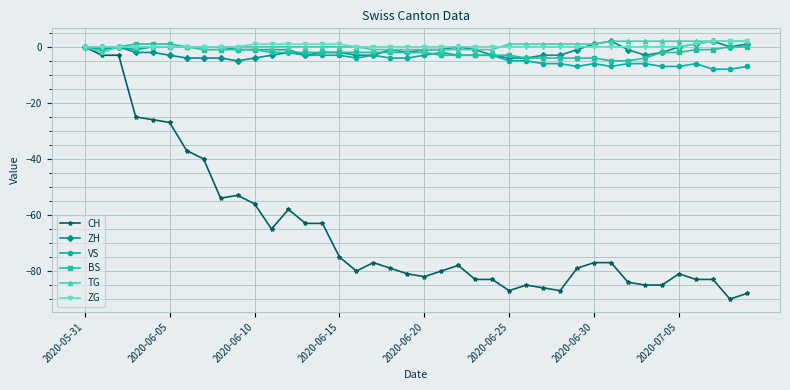

What is the lowest value of the ZH series?

-5